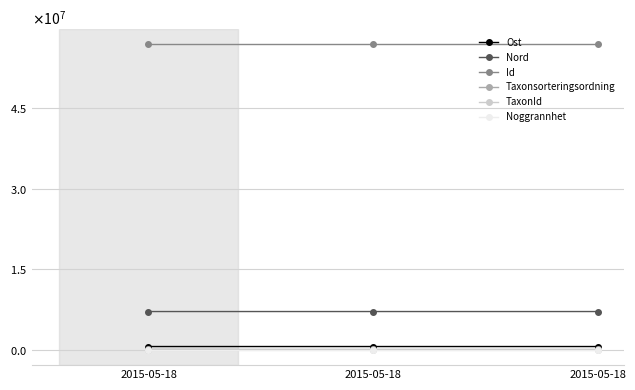

Rank the categories by Ost value from lowest to highest.

2015-05-18, 2015-05-18, 2015-05-18